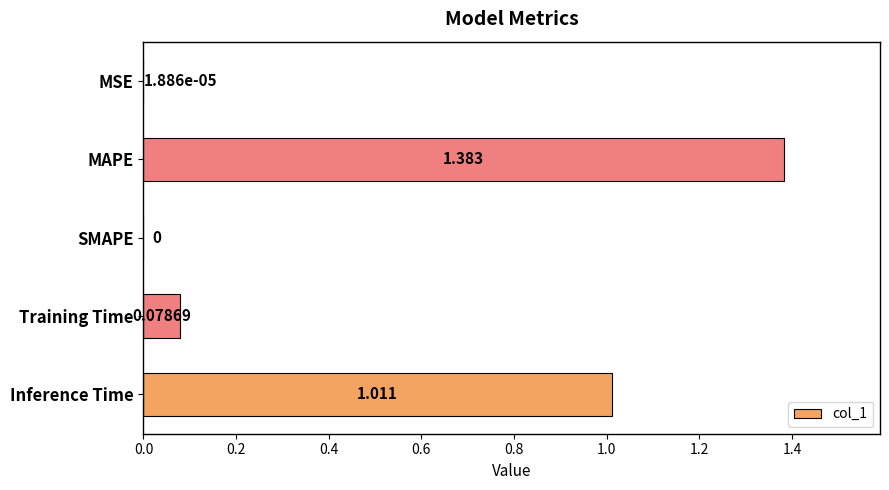

Which label corresponds to the largest value in the chart?

MAPE